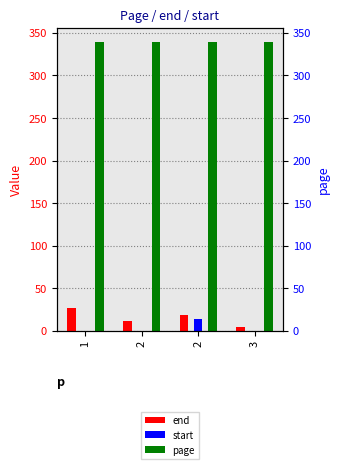

Is it true that page equals 339 at 2?

True